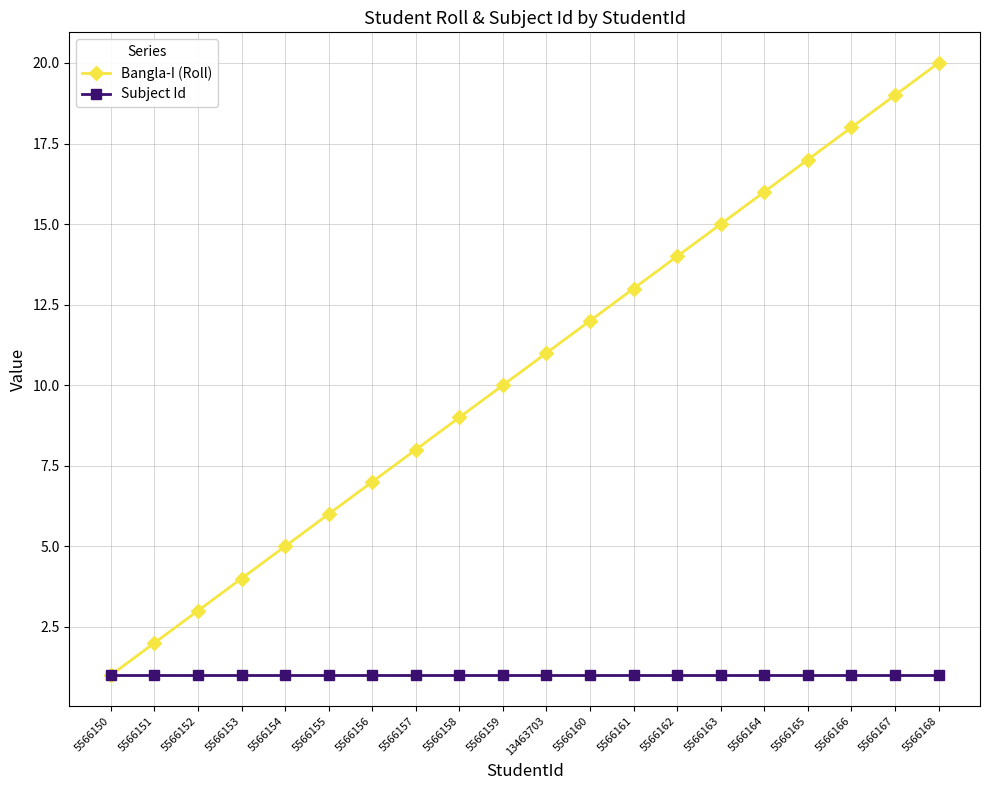

Reading left to right, what are all the values shown in this chart?

Bangla-I (Roll): 5566150=1	5566151=2	5566152=3	5566153=4	5566154=5	5566155=6	5566156=7	5566157=8	5566158=9	5566159=10	13463703=11	5566160=12	5566161=13	5566162=14	5566163=15	5566164=16	5566165=17	5566166=18	5566167=19	5566168=20
Subject Id: 5566150=1	5566151=1	5566152=1	5566153=1	5566154=1	5566155=1	5566156=1	5566157=1	5566158=1	5566159=1	13463703=1	5566160=1	5566161=1	5566162=1	5566163=1	5566164=1	5566165=1	5566166=1	5566167=1	5566168=1